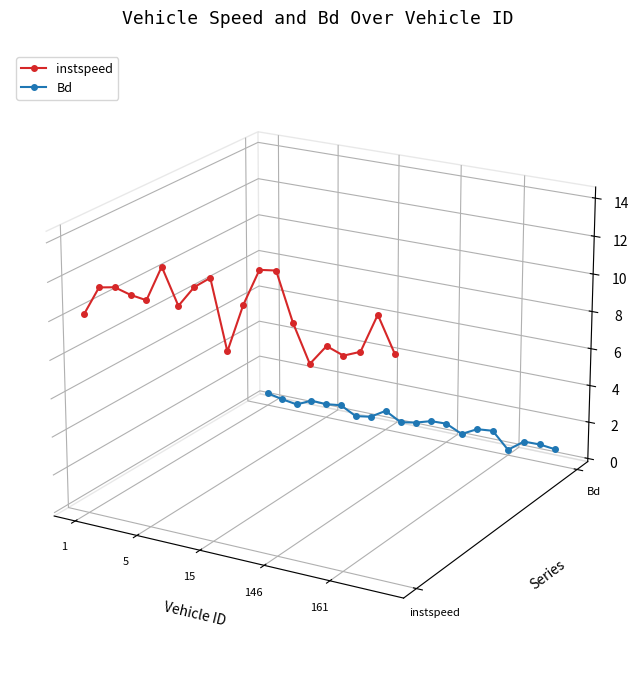

Does the chart display data point markers on the line(s)?

Yes